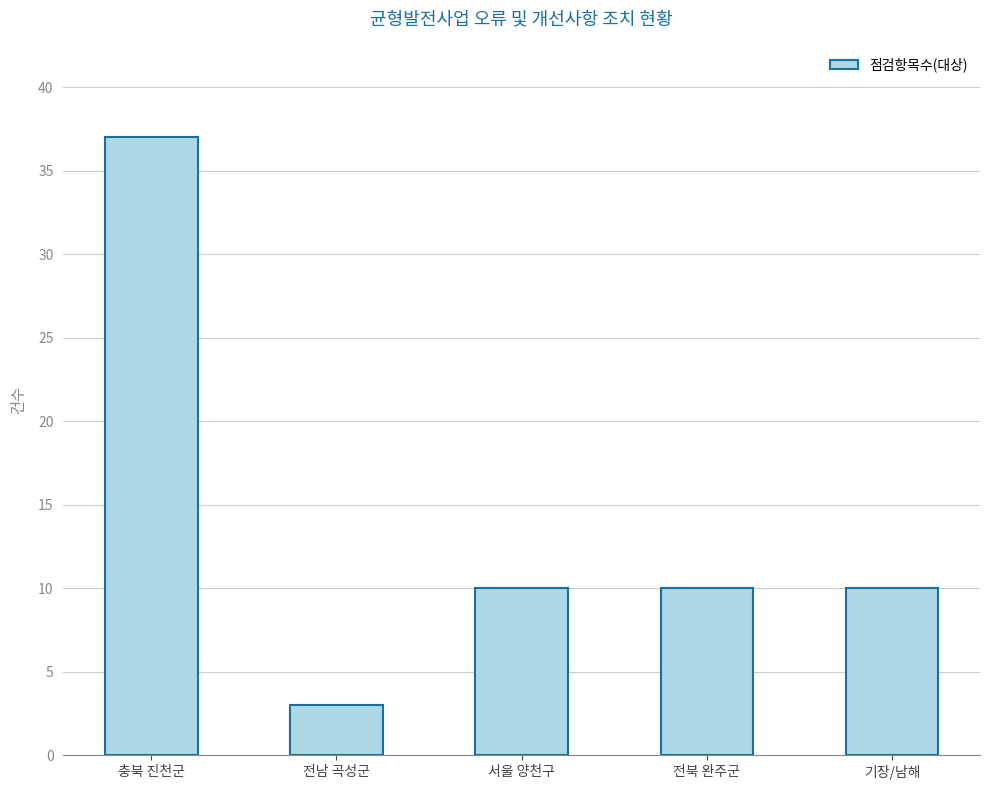

Is it true that the value at 전북 완주군 is 10?

True